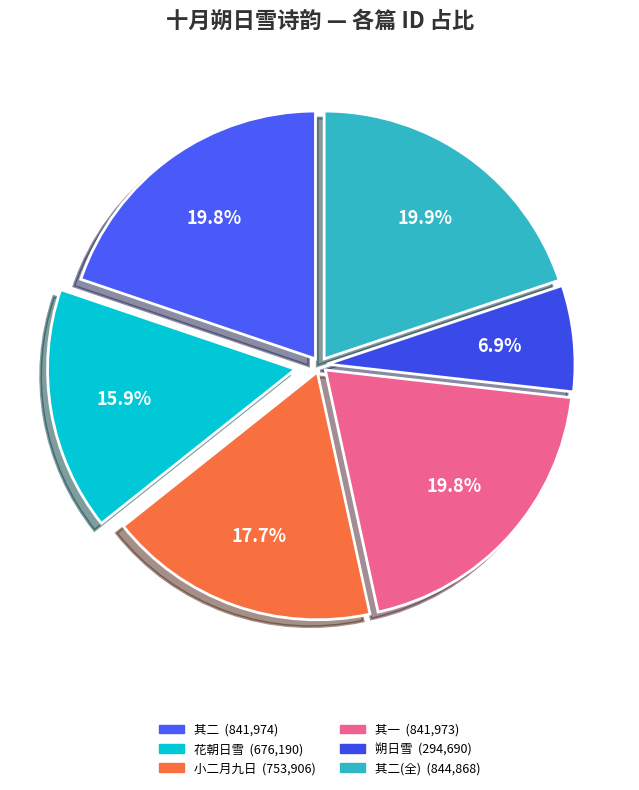

How many segments does this pie chart have?

6